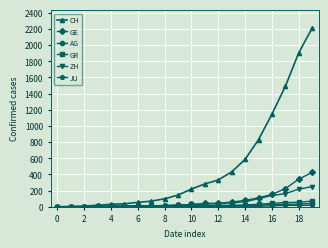

How many lines are shown in the chart?

6